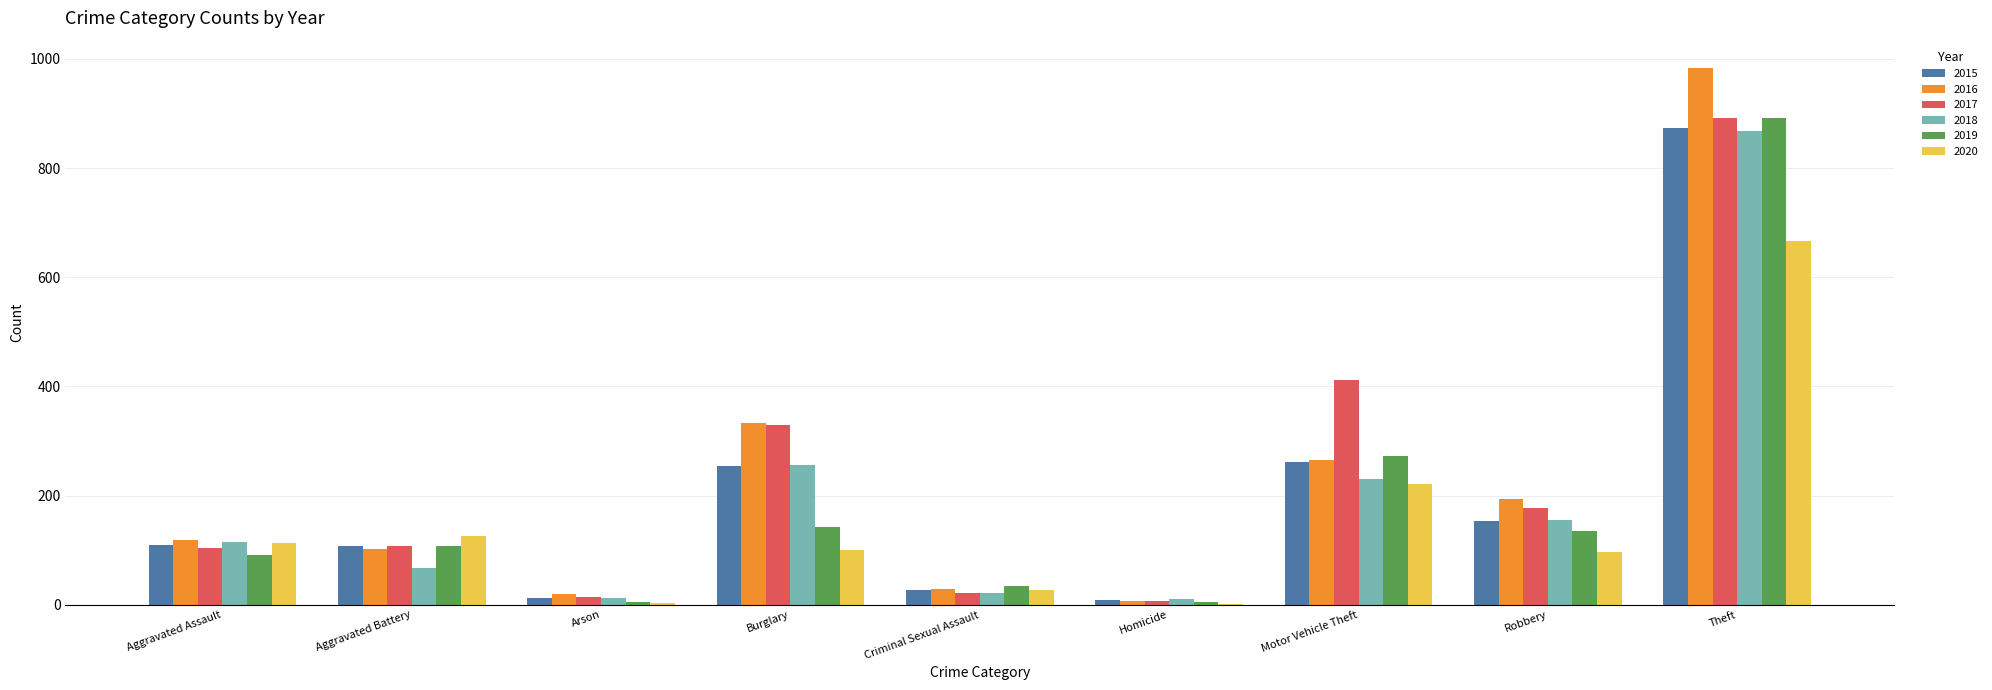

Which category has the highest value in the 2019 series?

Theft